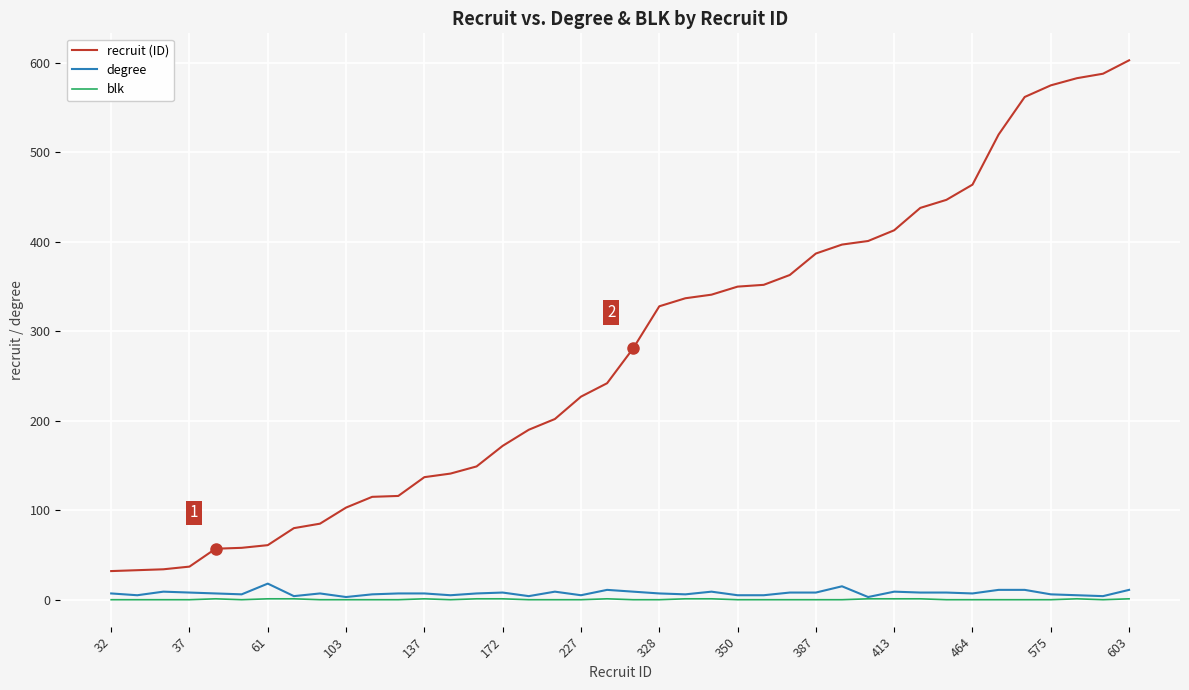

At how many categories does at least one series exceed 133?

28